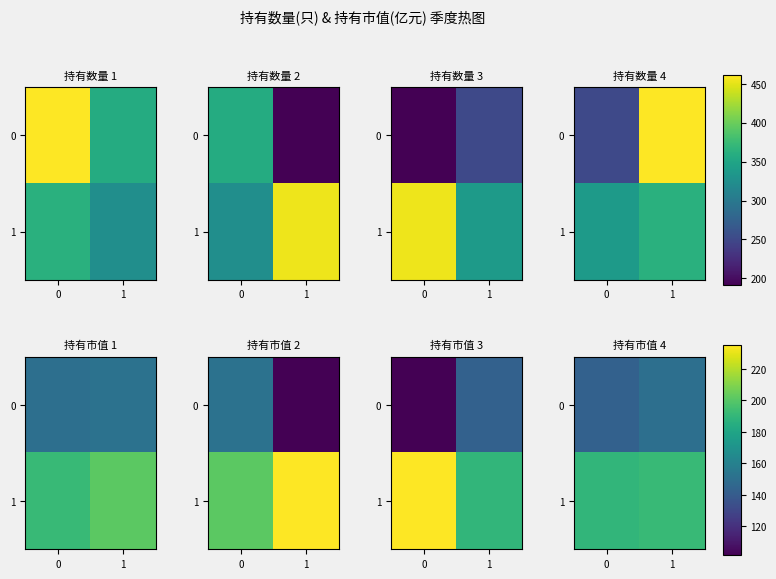

What is the difference between the maximum and minimum values in the 0 series?

7.1